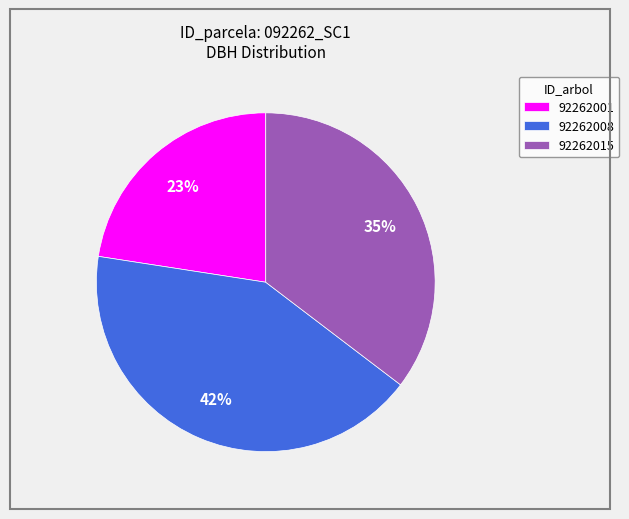

True or false: 92262008 accounts for 42% of the total.

True